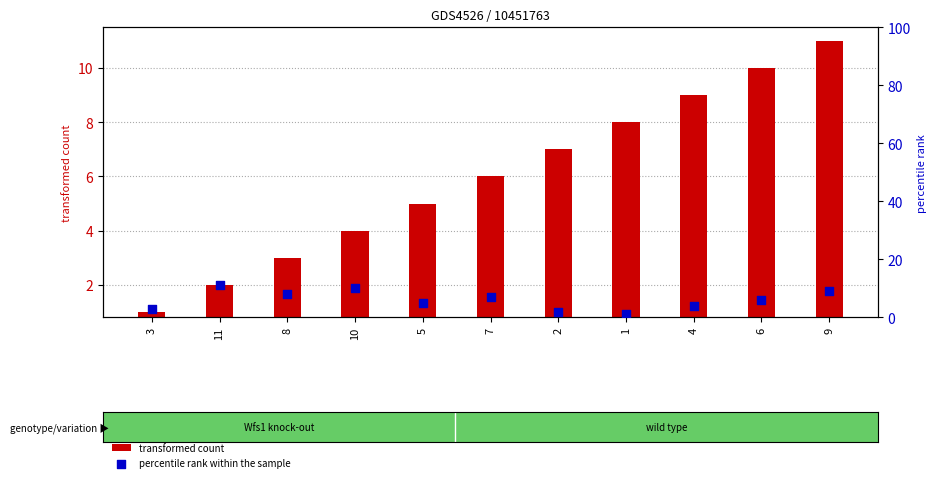

Which series has the widest spread of Y values?

transformed count